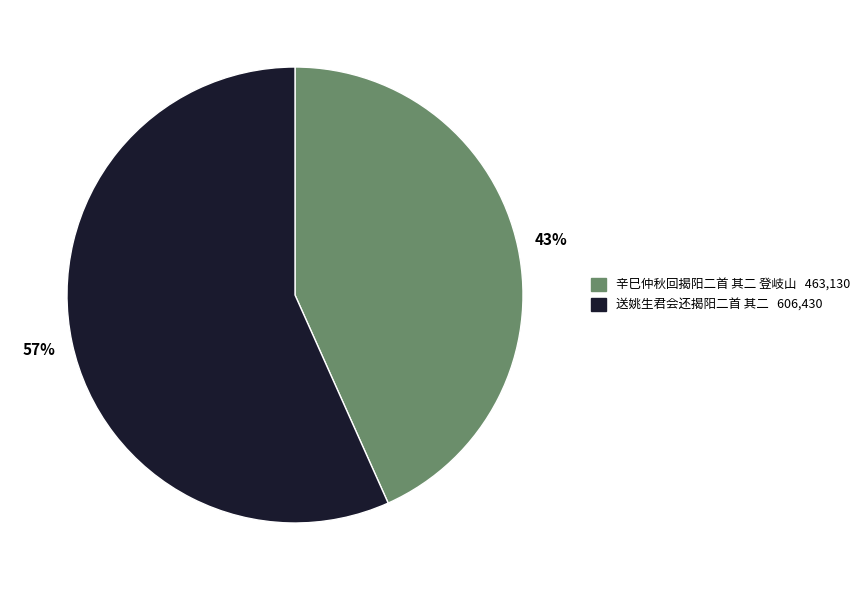

To the nearest percent, what is the average slice percentage?

50%